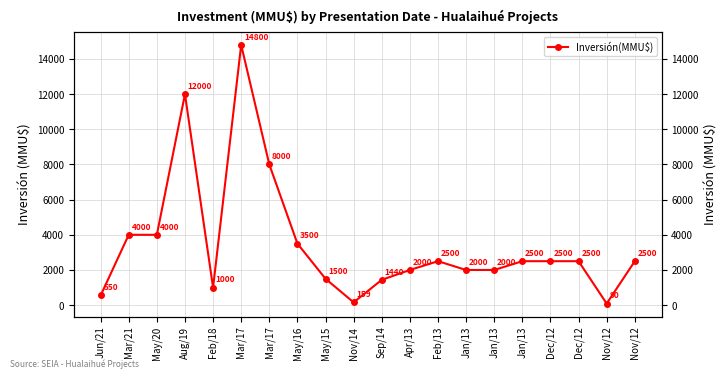

Rank the categories by value from highest to lowest.

Mar/17, Aug/19, Mar/17, Mar/21, May/20, May/16, Feb/13, Jan/13, Dec/12, Dec/12, Nov/12, Apr/13, Jan/13, Jan/13, May/15, Sep/14, Feb/18, Jun/21, Nov/14, Nov/12